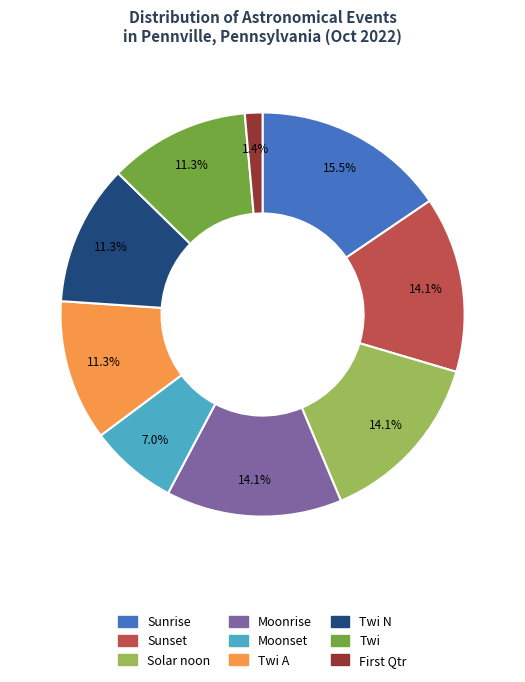

True or false: Sunrise accounts for 41% of the total.

False